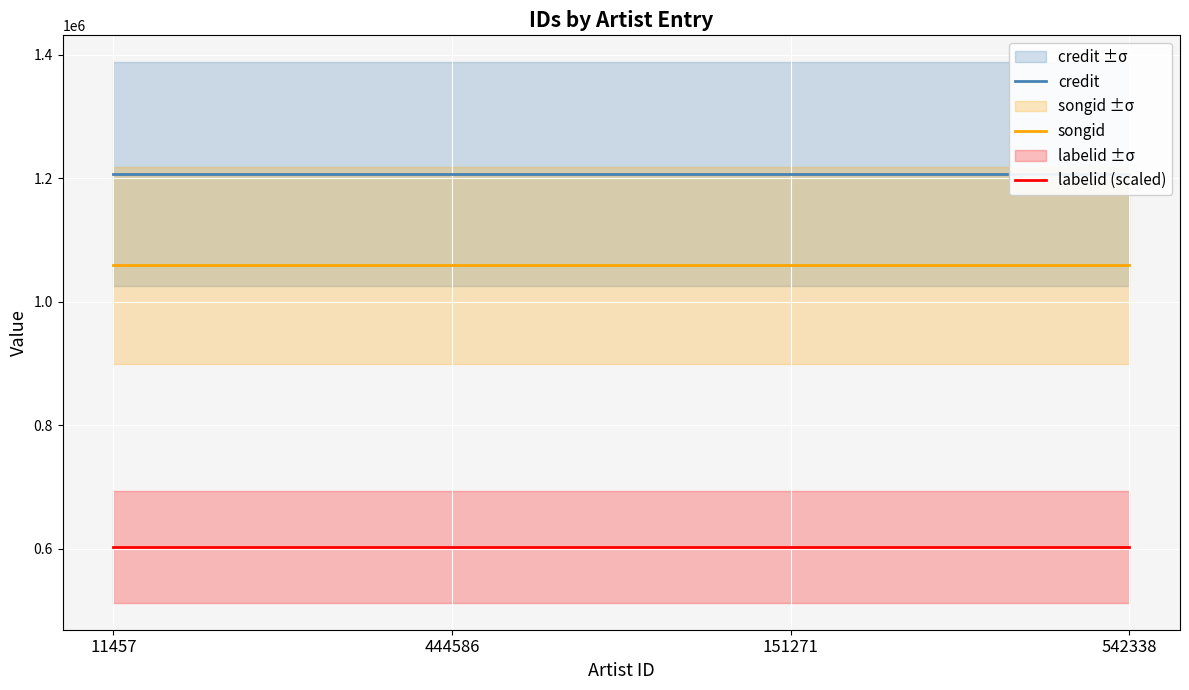

True or false: songid and labelid (scaled) cross at least once.

False